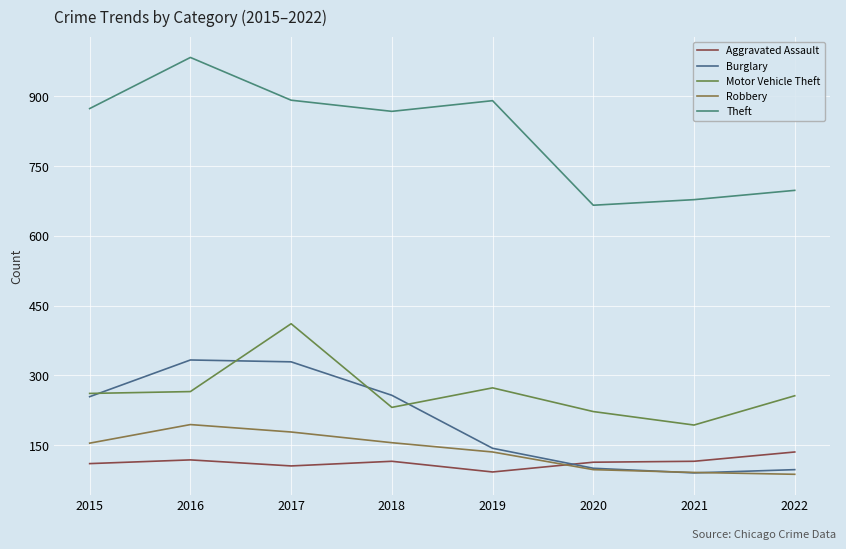

Which category has the lowest value in the Aggravated Assault series?

2019